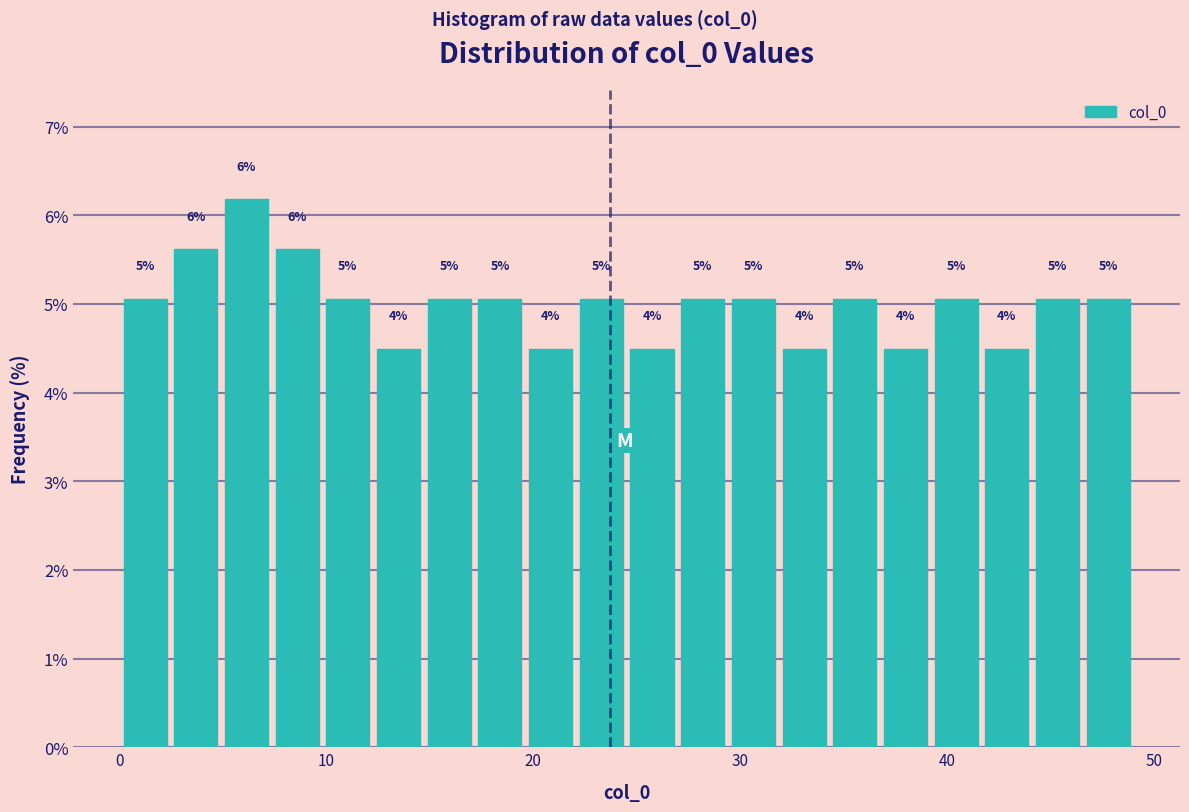

Around what value on the x-axis is the tallest bar? Give the approximate position of its centre, as read against the axis.

6